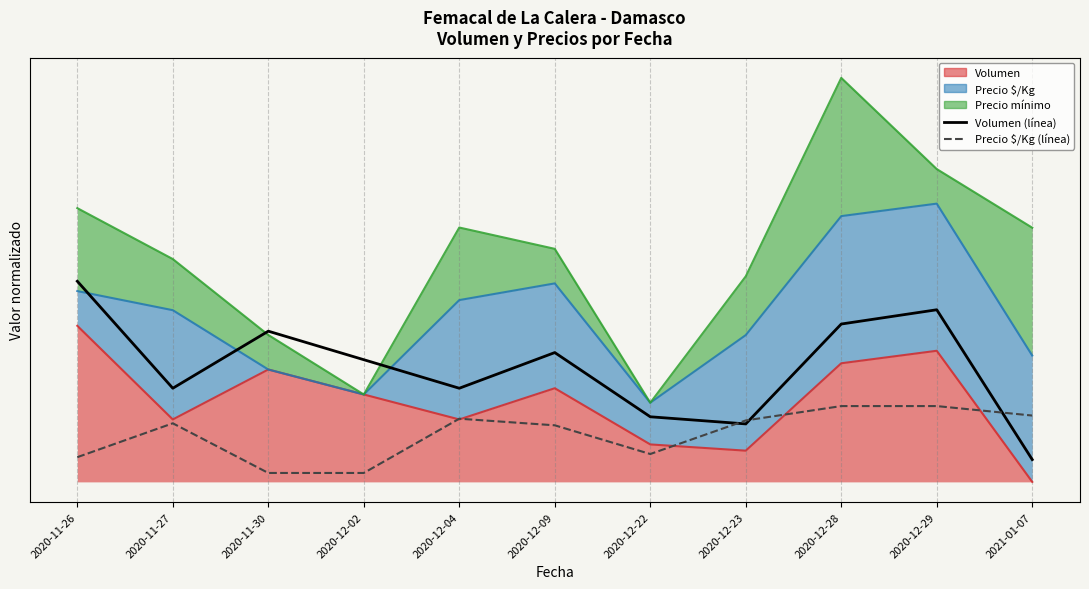

What is the label of the 4th point from the right?

2020-12-23